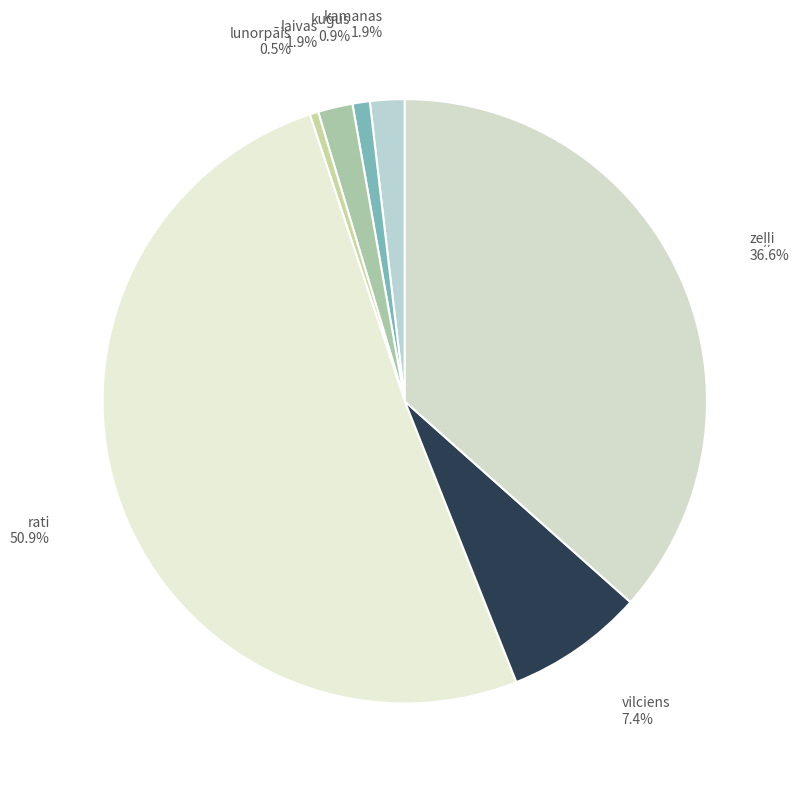

Is there a majority slice in this chart?

Yes